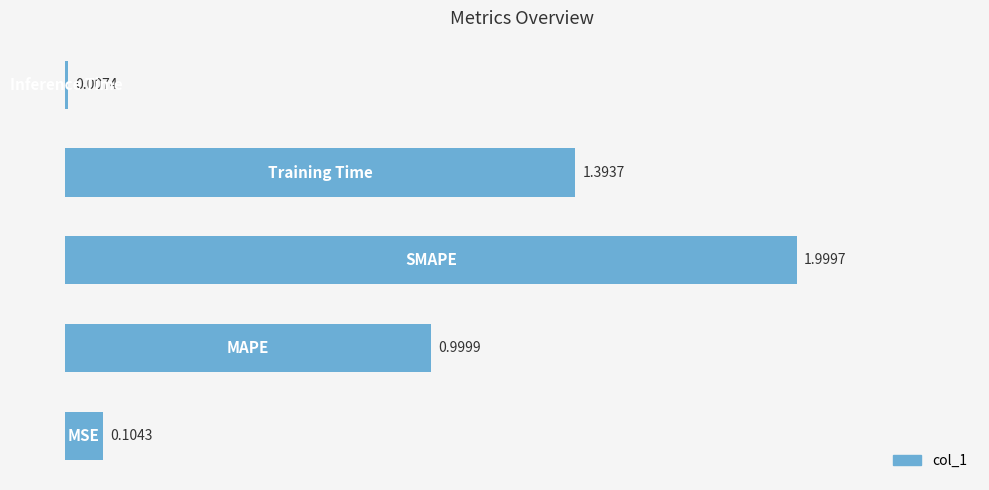

What is the sum of all values?

4.5